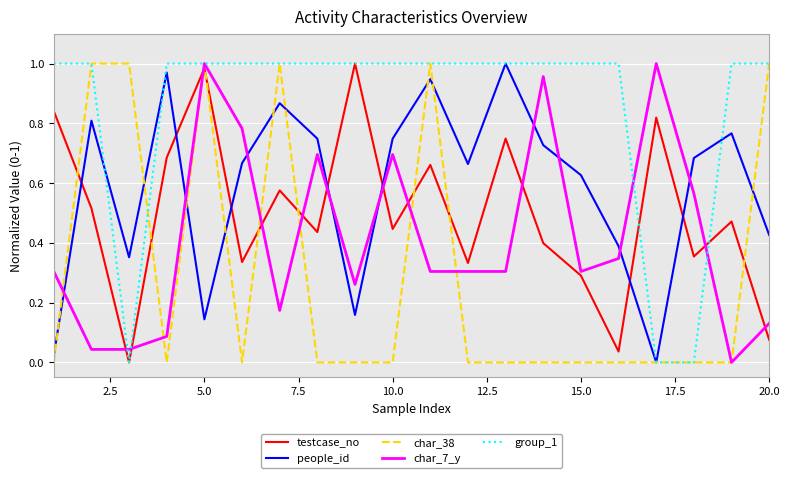

Which series has the largest total across all categories?

group_1